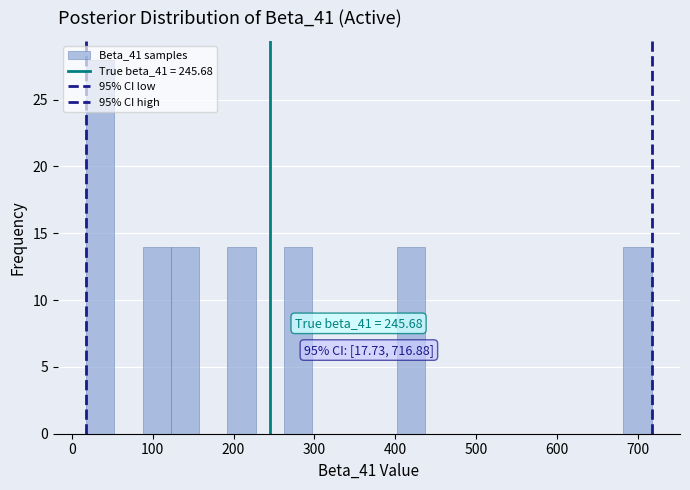

Read against the x-axis, roughly where is the centre of the tallest bar?

40